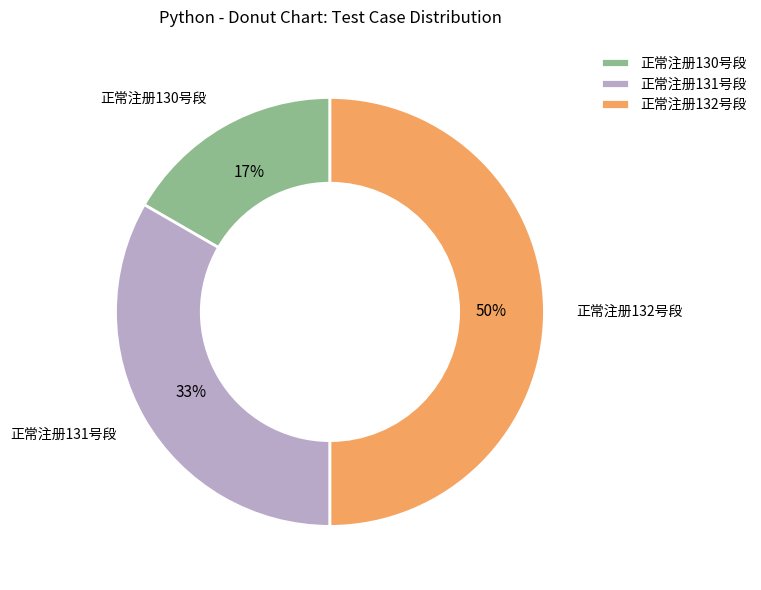

To the nearest percent, what is the combined percentage of 正常注册132号段 and 正常注册130号段?

67%